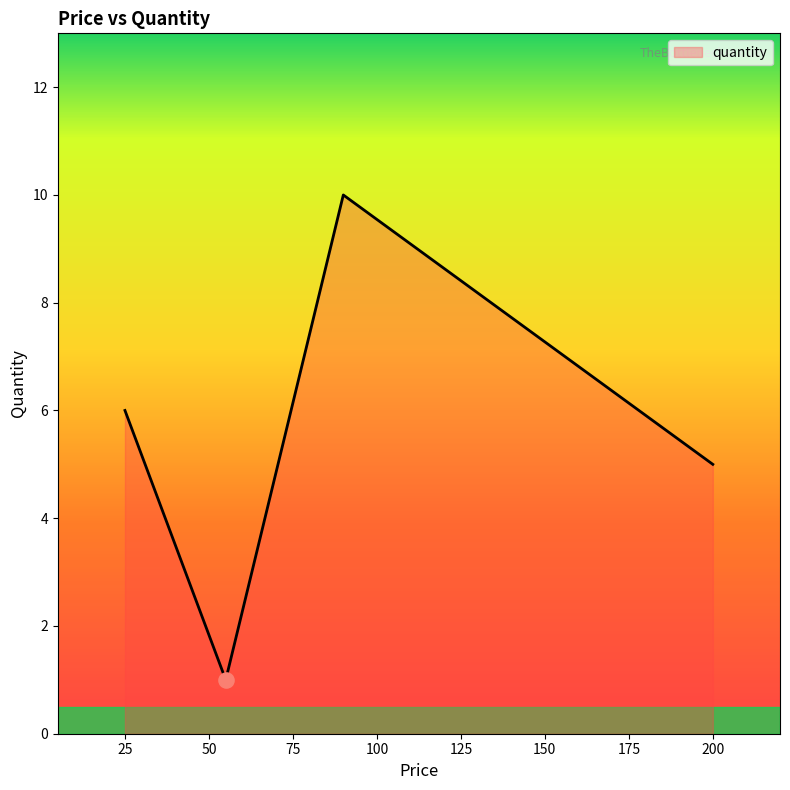

What is the greatest value displayed?

10